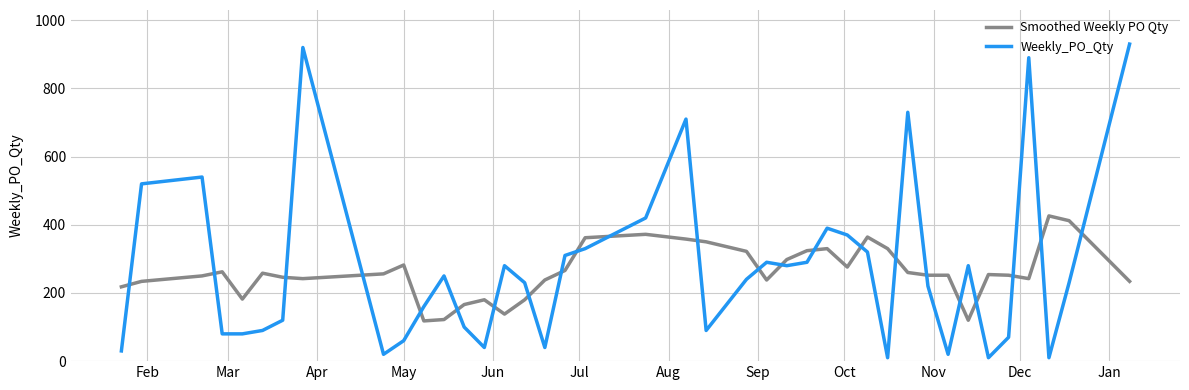

Which series has the largest total across all categories?

Weekly_PO_Qty